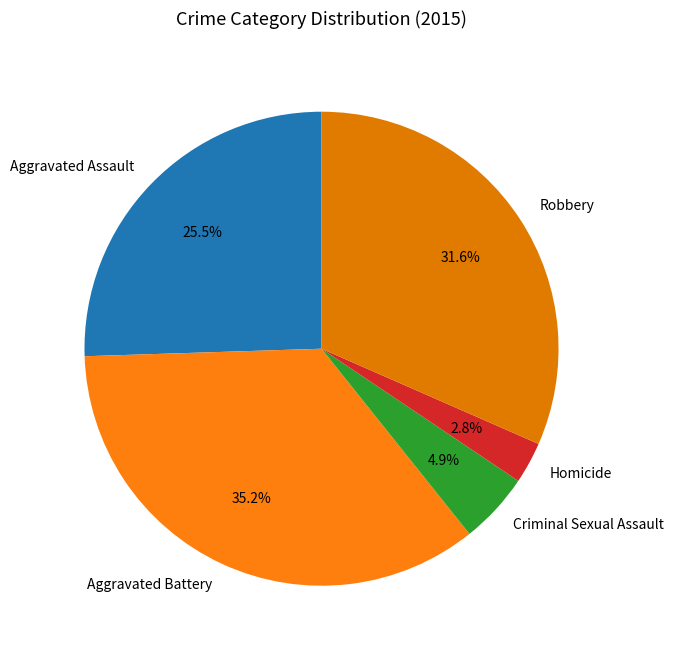

What percentage is NOT represented by Aggravated Battery?

64.8%